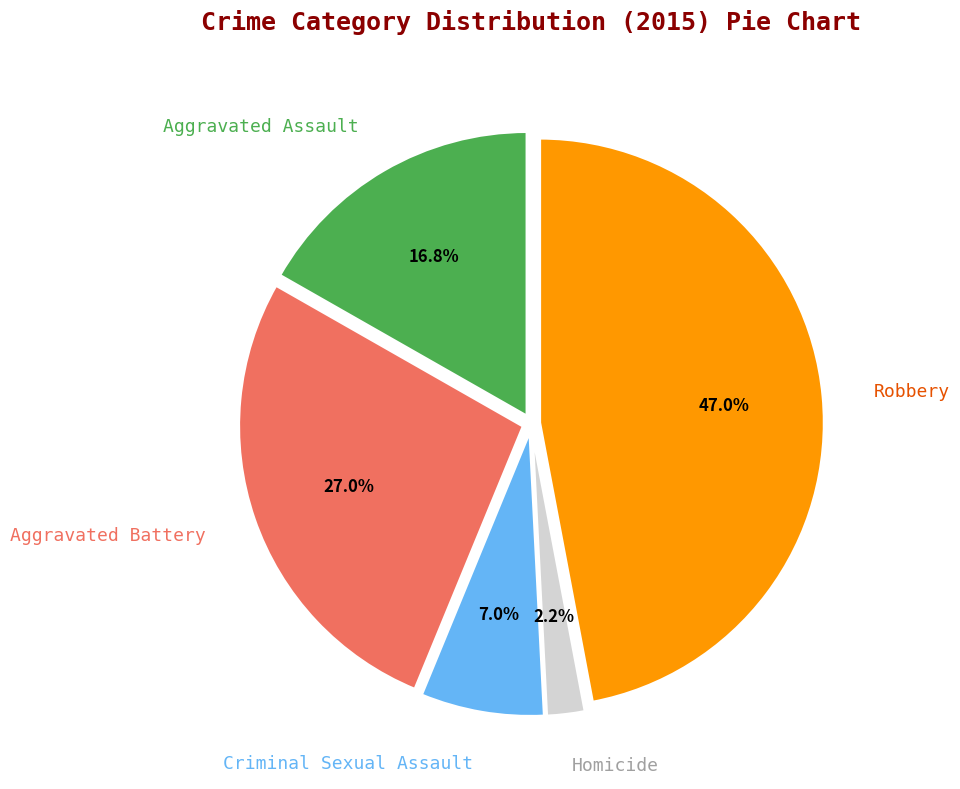

How many slices are in this pie chart?

5